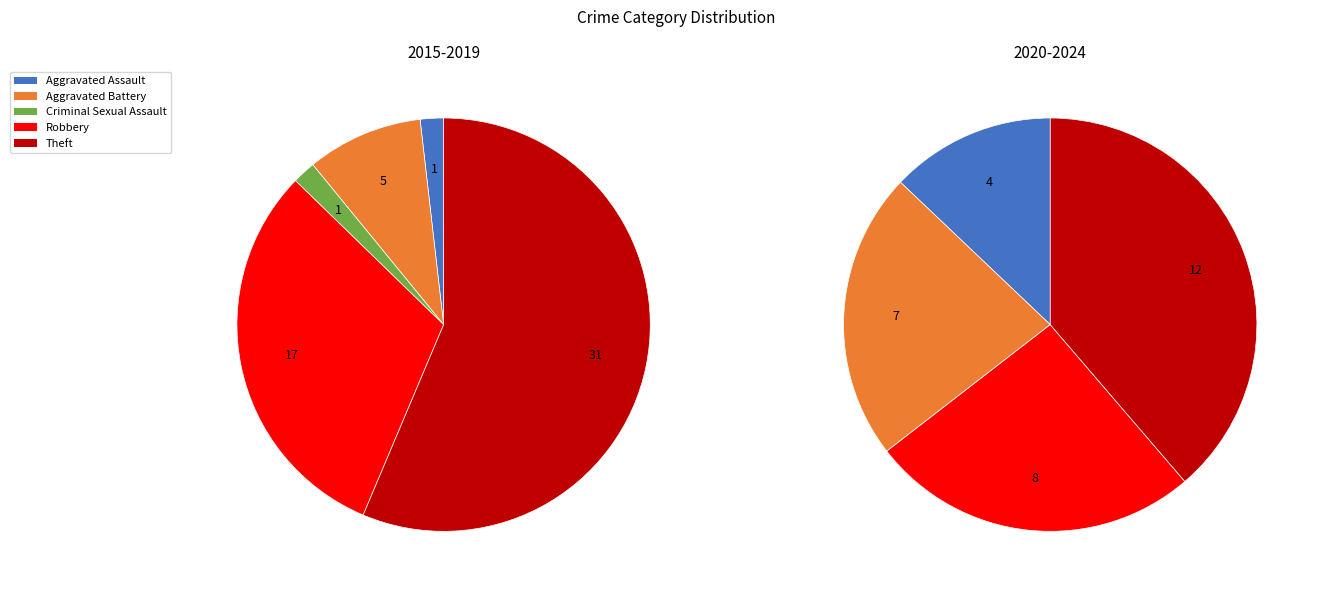

What percentage is the Aggravated Assault slice, to the nearest percent?

6%